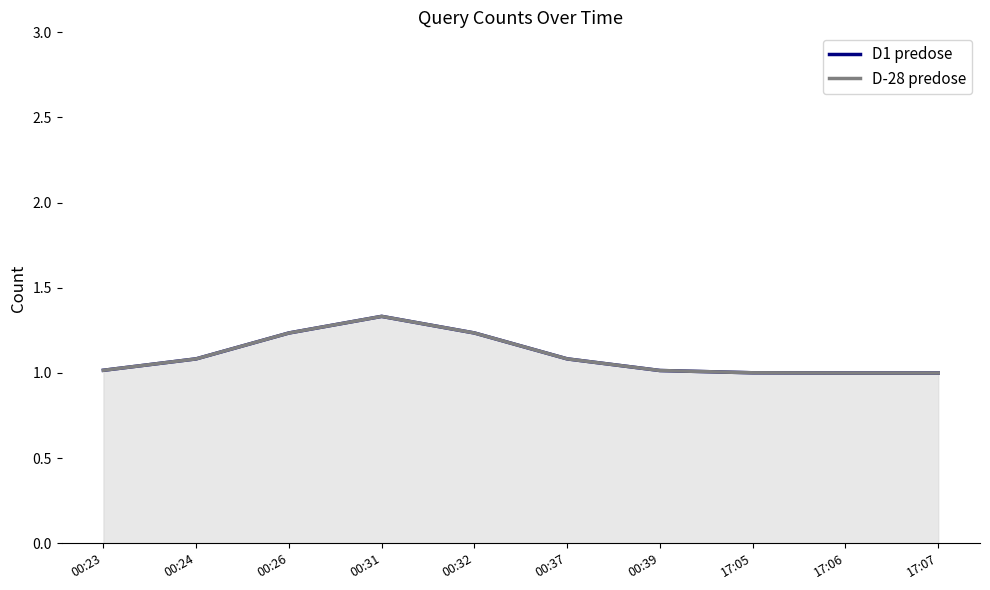

Is the value of D-28 predose at 00:32 greater than the value of D1 predose at 00:23?

Yes